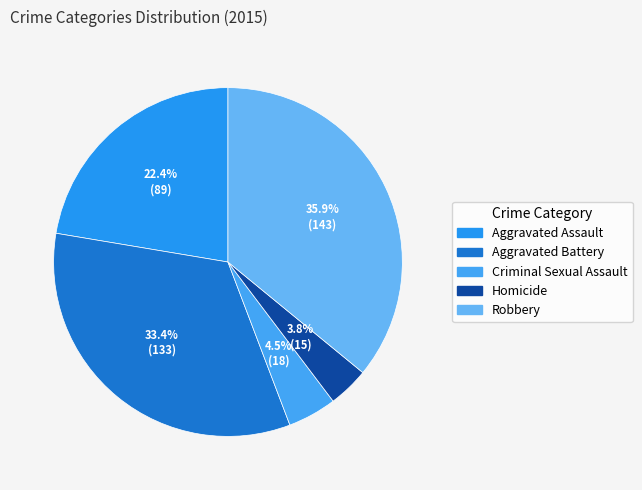

Which slice is the smallest?

Homicide